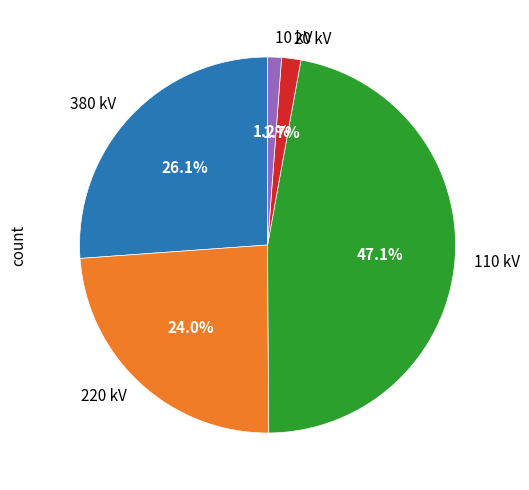

Does any single category account for the majority?

No